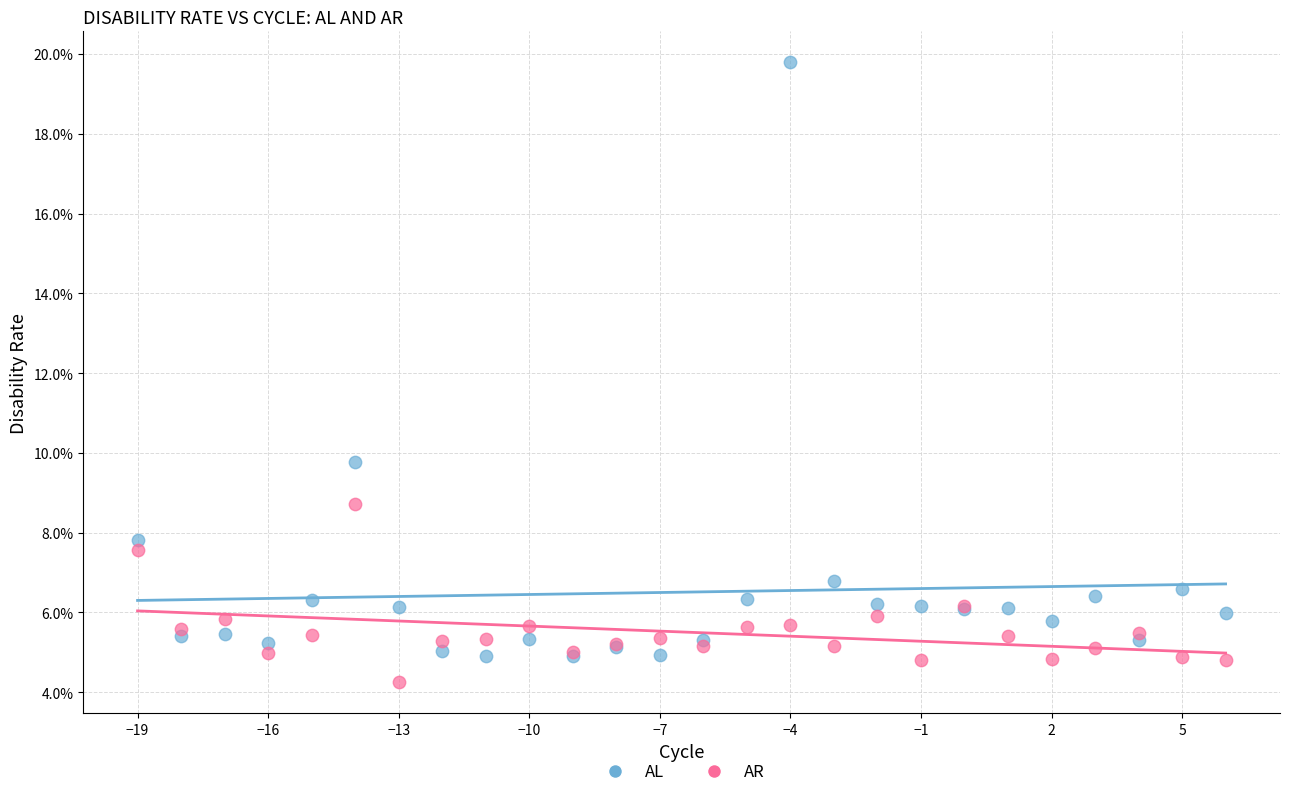

Which series reaches the maximum Y coordinate?

AL